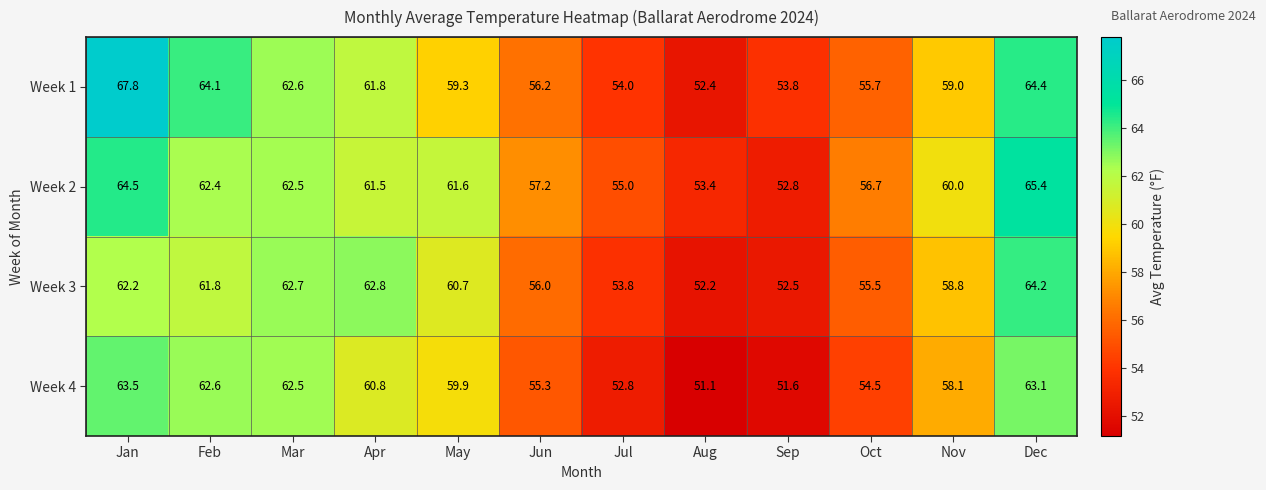

What is the maximum value for Week 3?

64.2